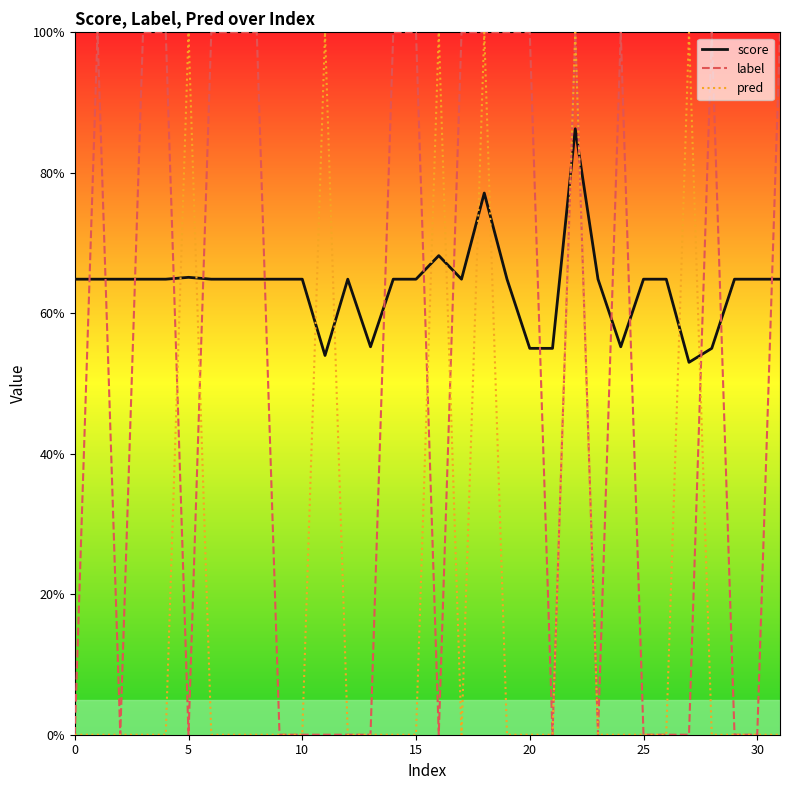

Which series has the widest spread of values?

label